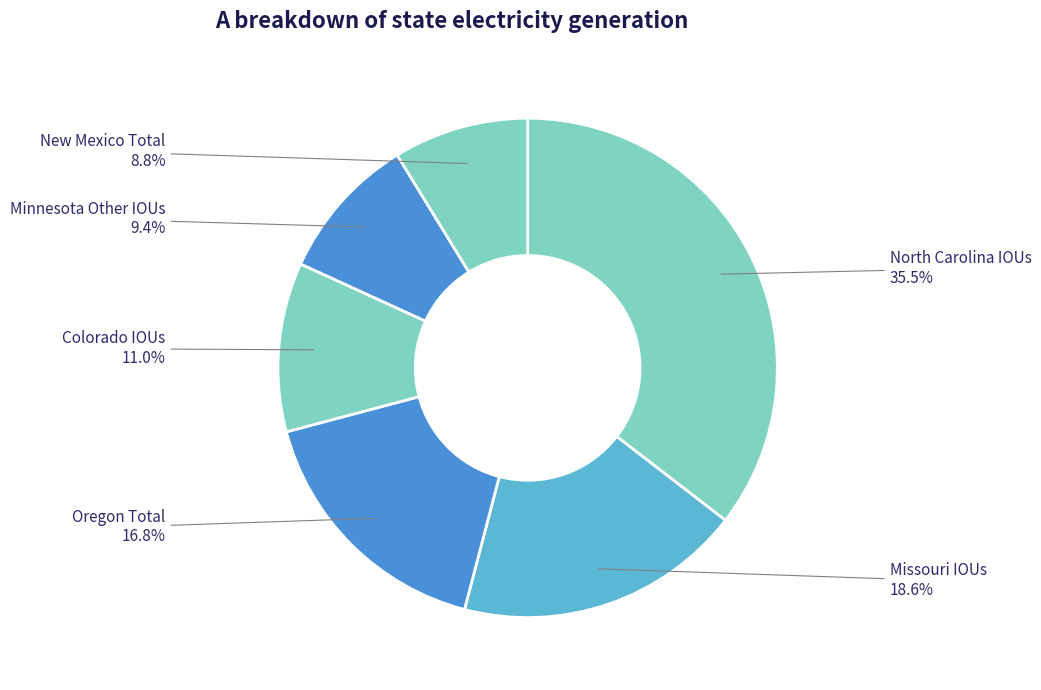

How many segments does this pie chart have?

6